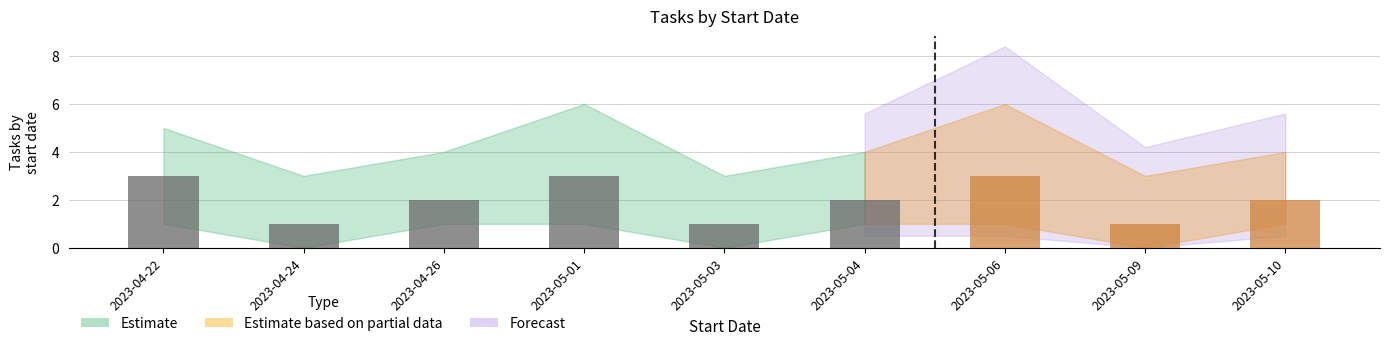

At which label does Tasks per Start Date first exceed 2?

2023-04-22